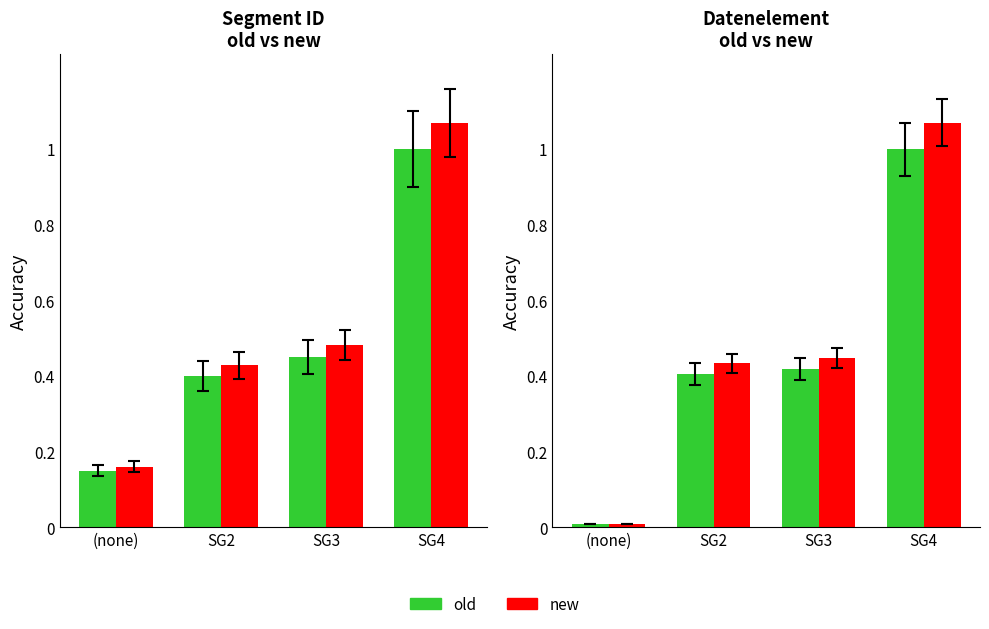

At which label is Segment ID_old closest to 0?

(none)